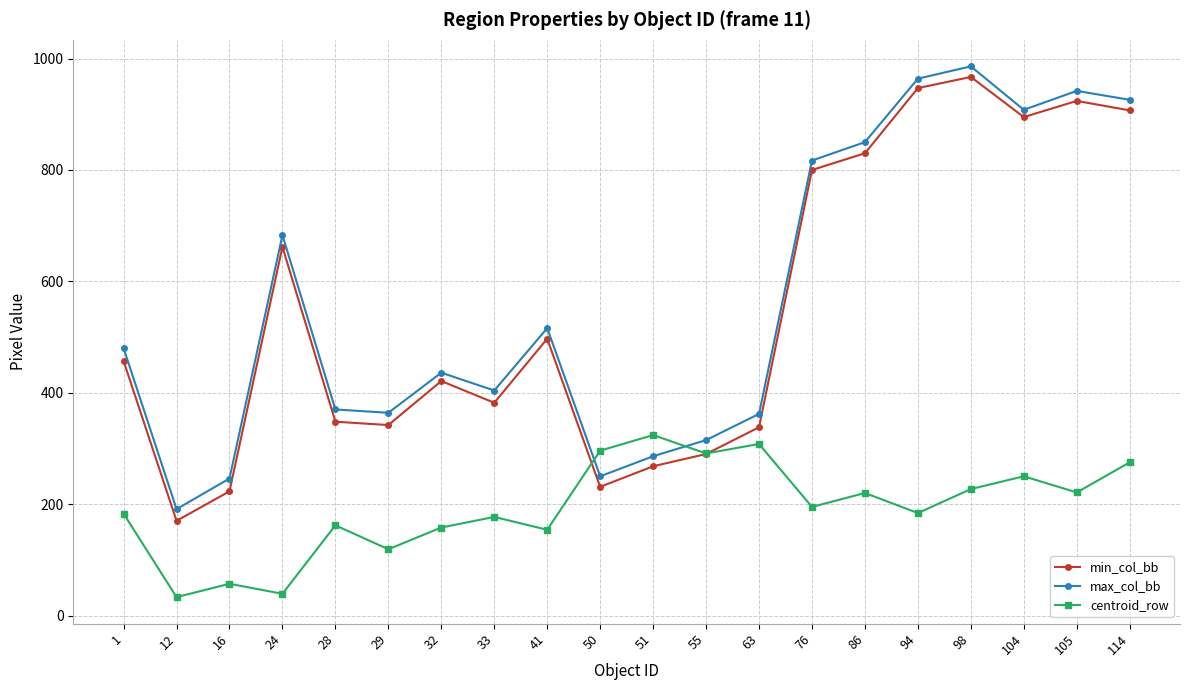

What is the sum of the max_col_bb values at 98 and 50?

1236